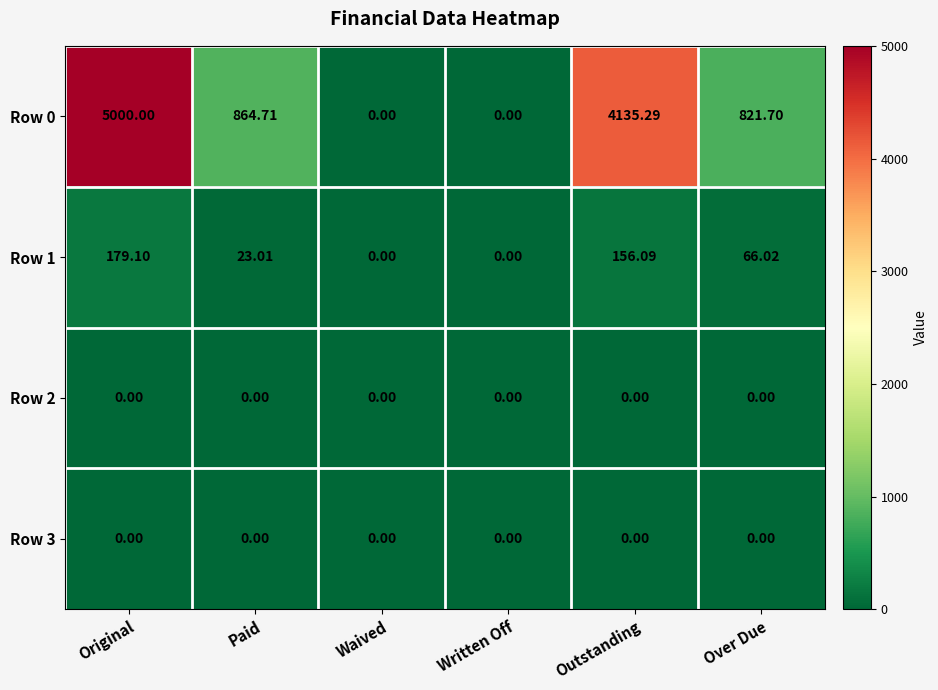

At which label does Row 0 first exceed 864?

Original